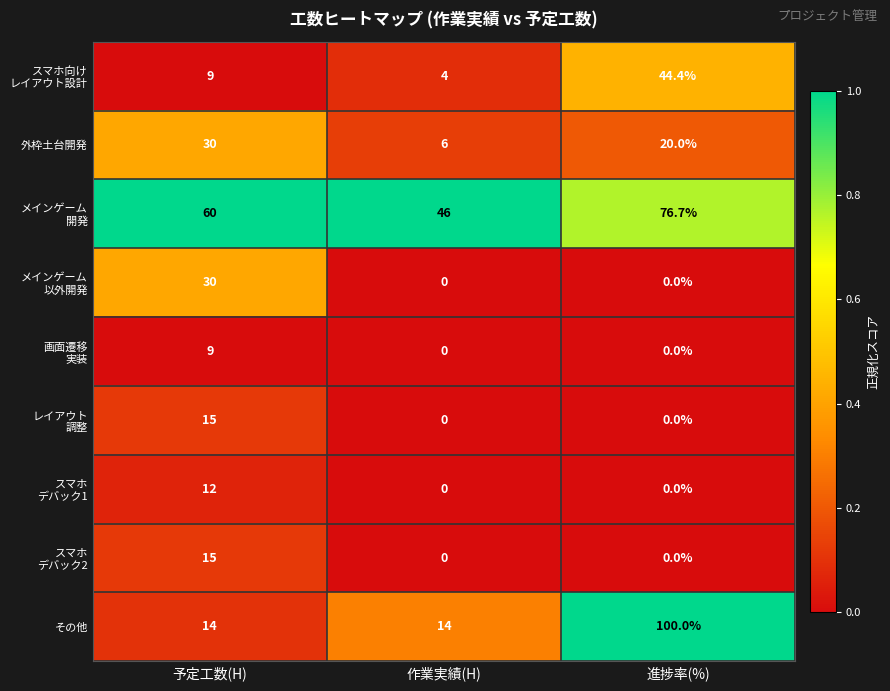

Count the 外枠土台開発 values in the range 6 to 30.

3